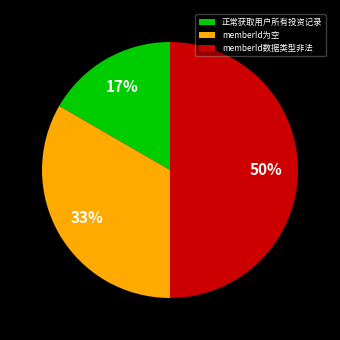

Is it true that memberId数据类型非法 is 50% of the pie?

True